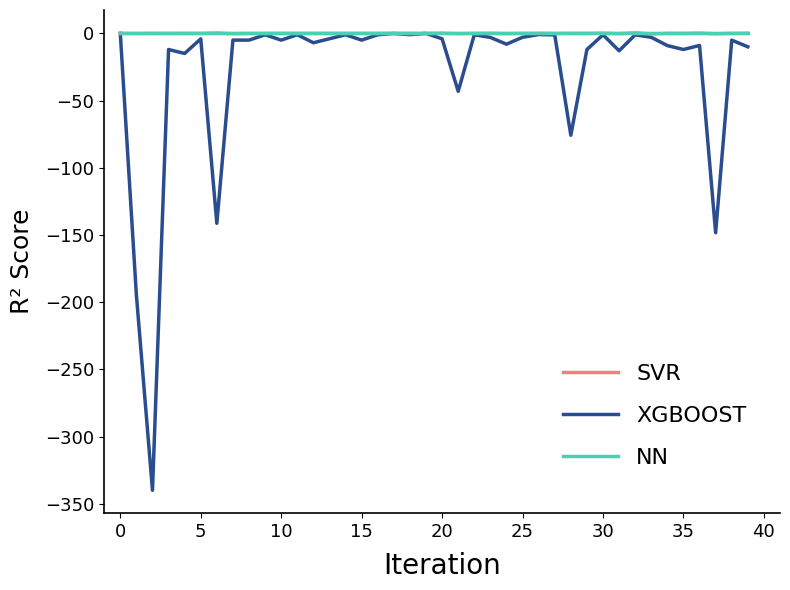

Does the chart have visible grid lines?

No